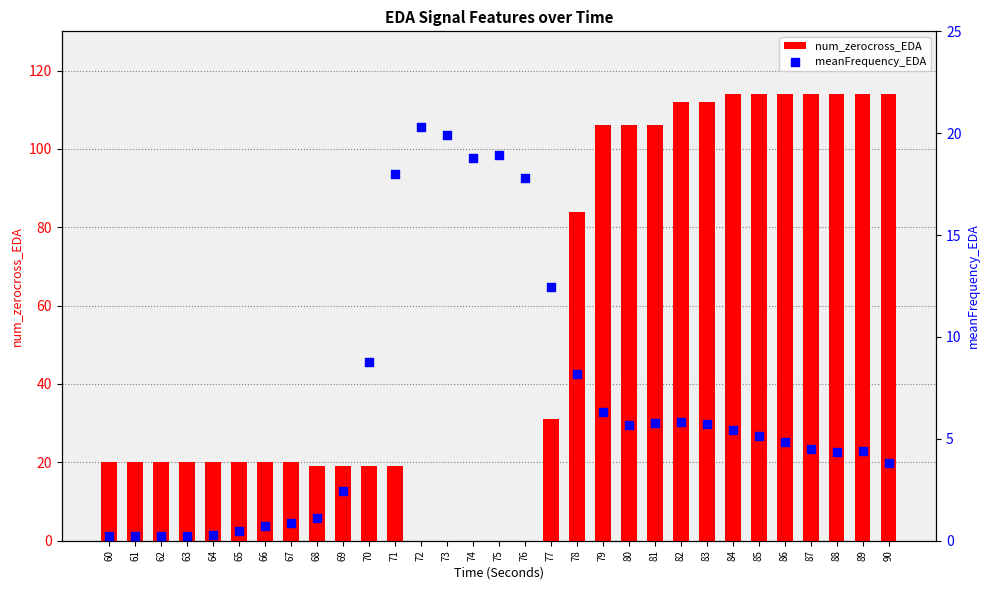

Which series contains the highest Y value?

num_zerocross_EDA